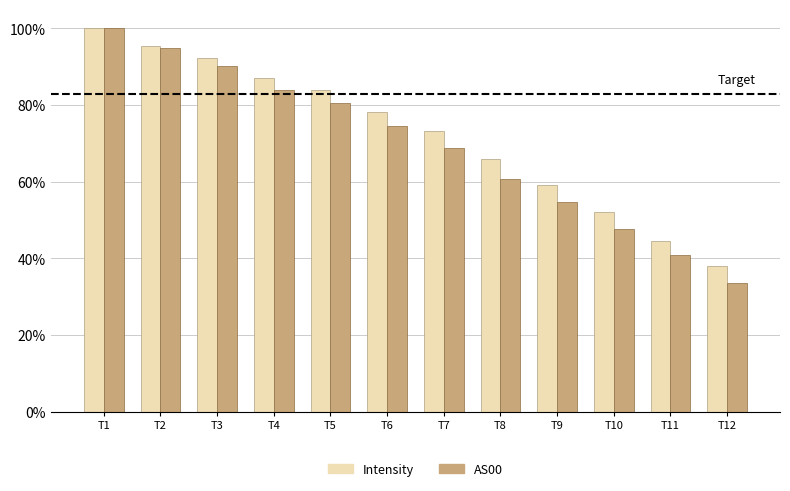

The value of Intensity at T10 is 0.3. True or false?

False